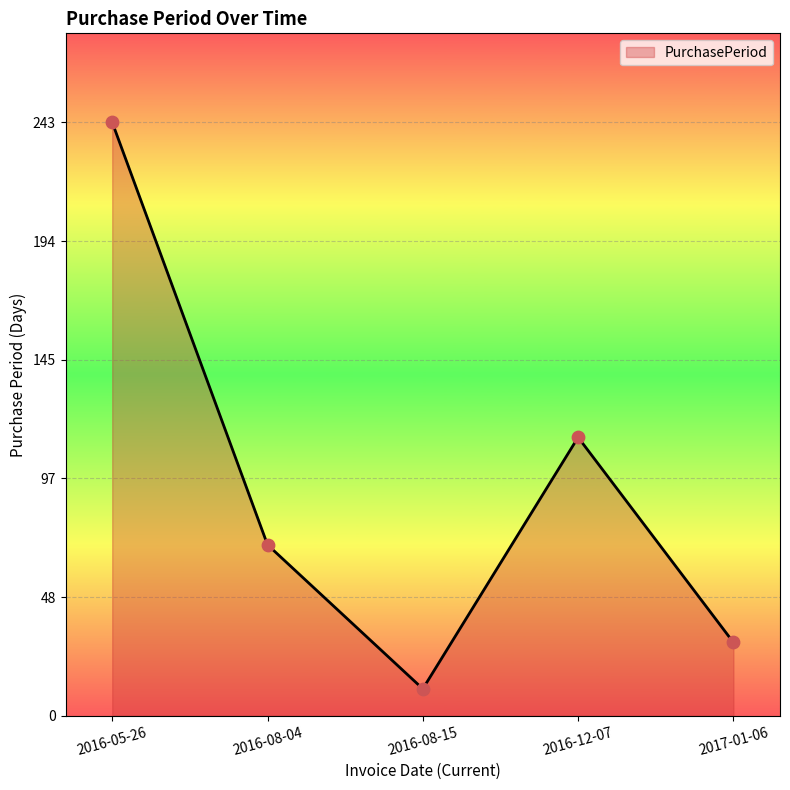

Which has a higher value, 2017-01-06 or 2016-05-26?

2016-05-26